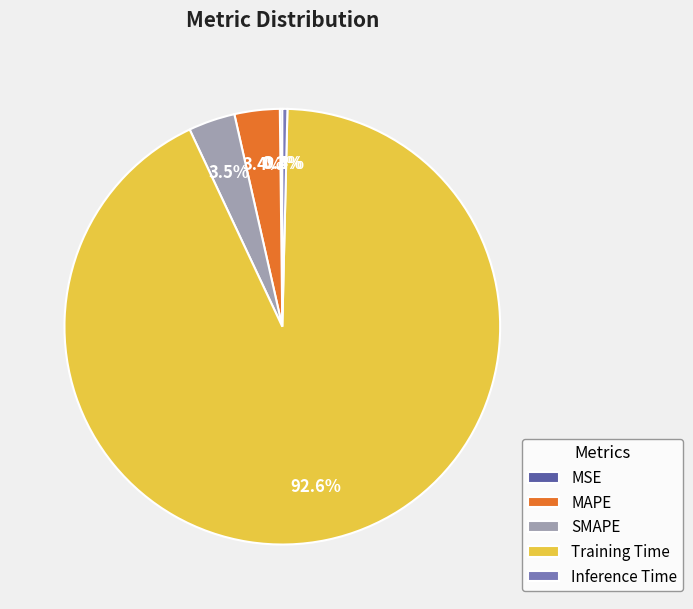

Is there any slice that represents more than half of the pie?

Yes